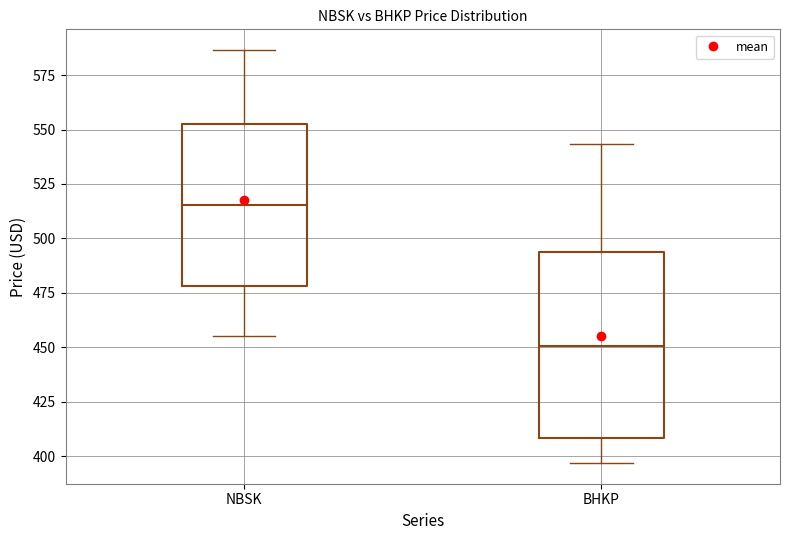

Which box has the lowest median line?

BHKP